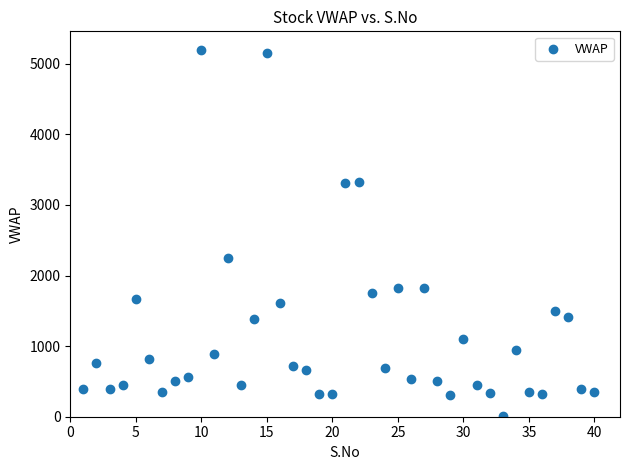

What is the range of X values (max minus min)?

39.0